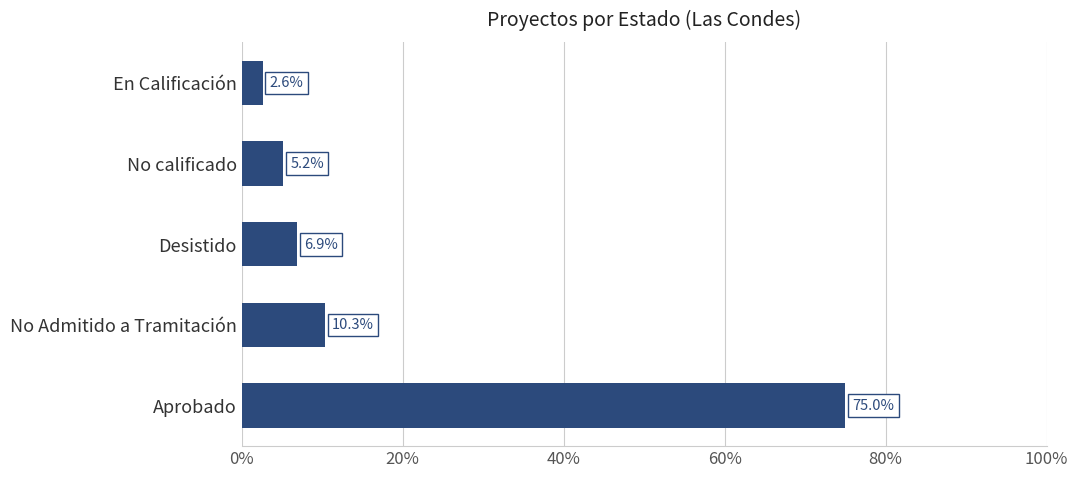

Rank the categories by value from highest to lowest.

Aprobado, No Admitido a Tramitación, Desistido, No calificado, En Calificación